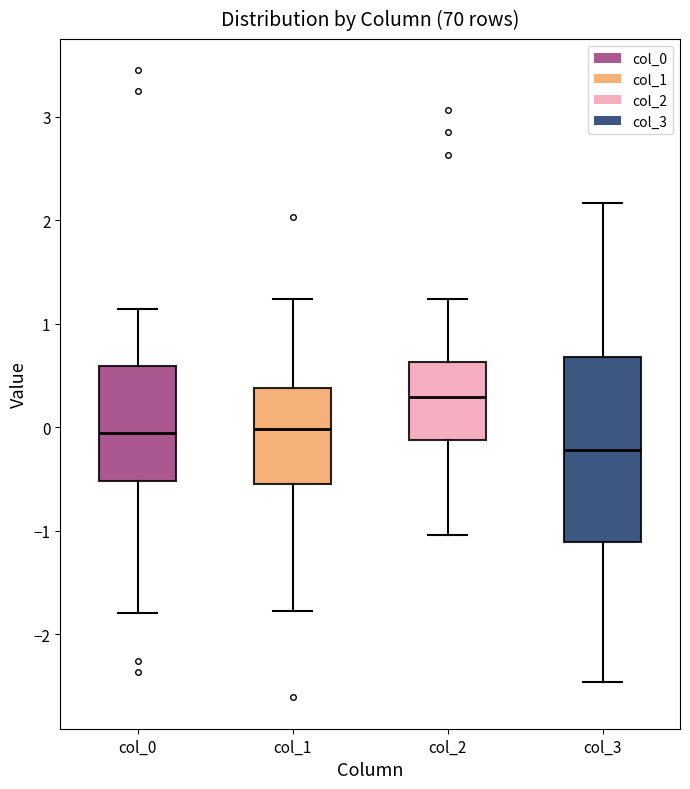

Where does the lower whisker of the box for col_3 end on the y-axis? The values are not printed on the chart, so give them approximately, as read against the axis.

-2.5